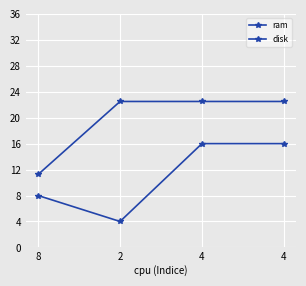

At 2, list the series in order from smallest to largest.

ram, disk